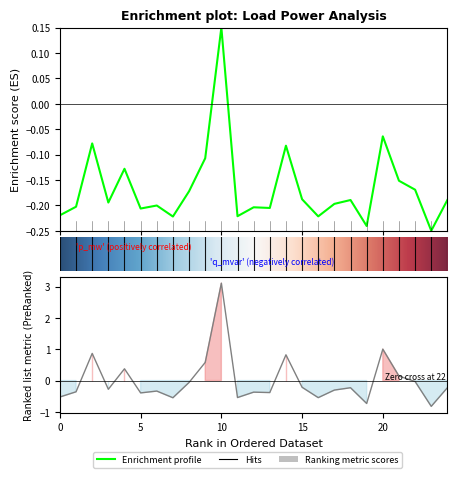

What is the total value across all series at 22?

-0.2